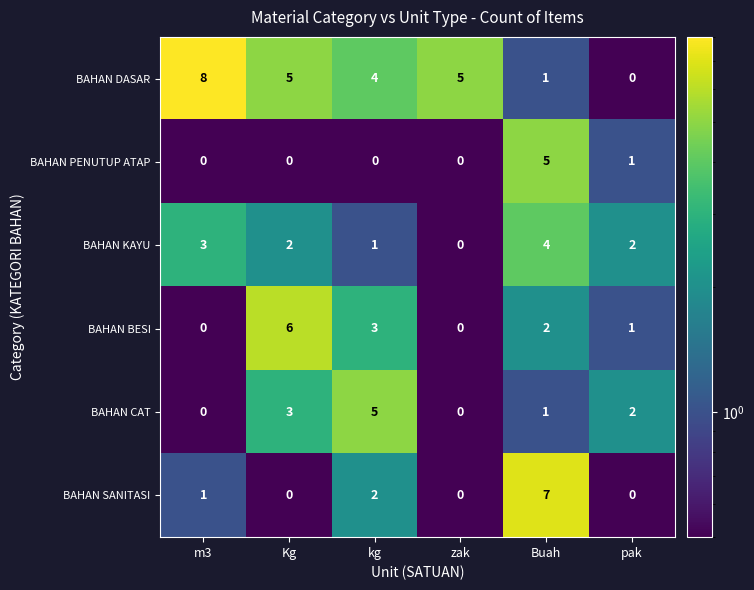

How many categories are shown in the chart?

6